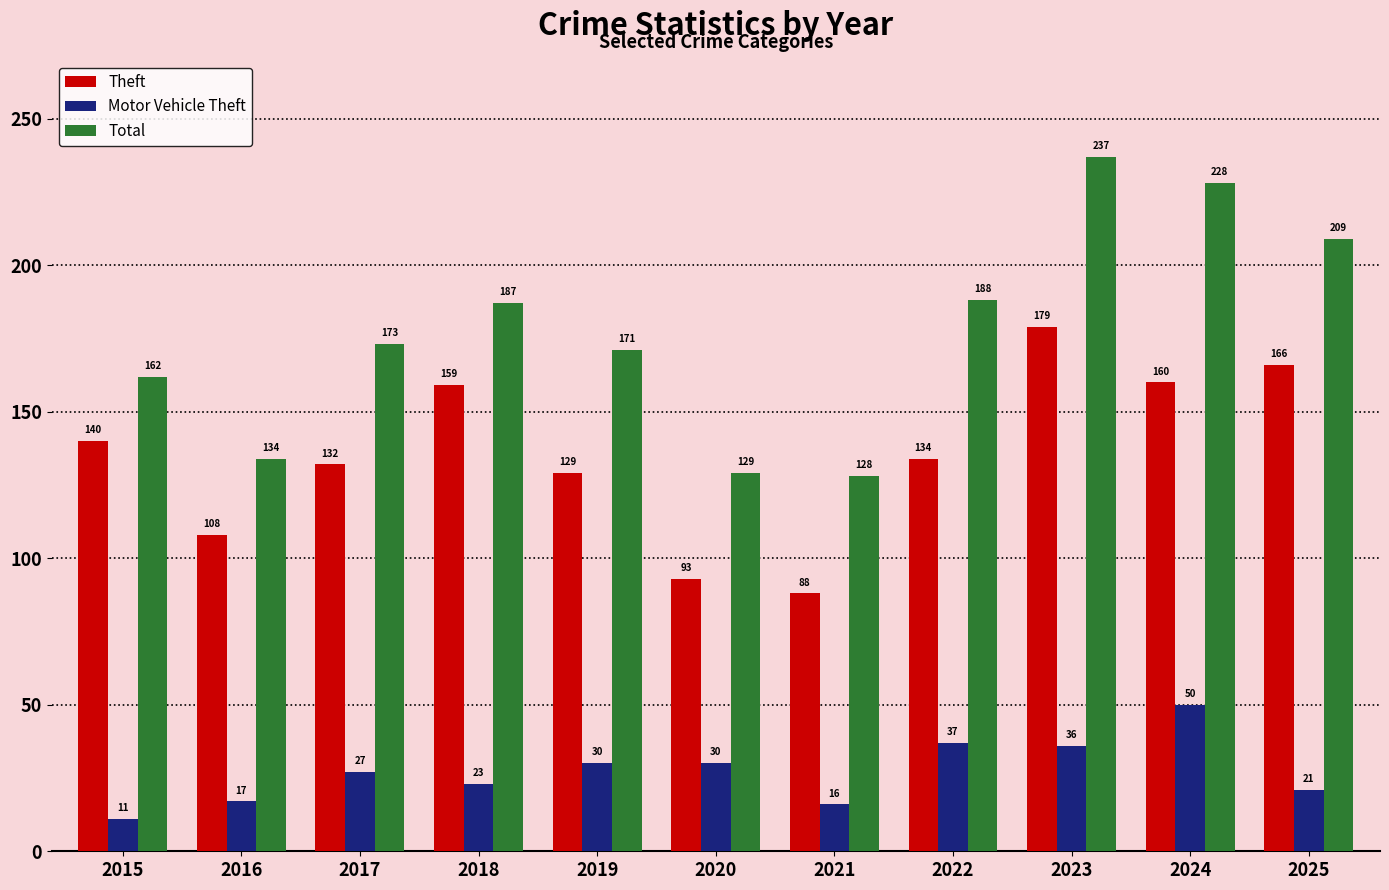

Rank the series by their maximum value, from lowest to highest.

Motor Vehicle Theft, Theft, Total